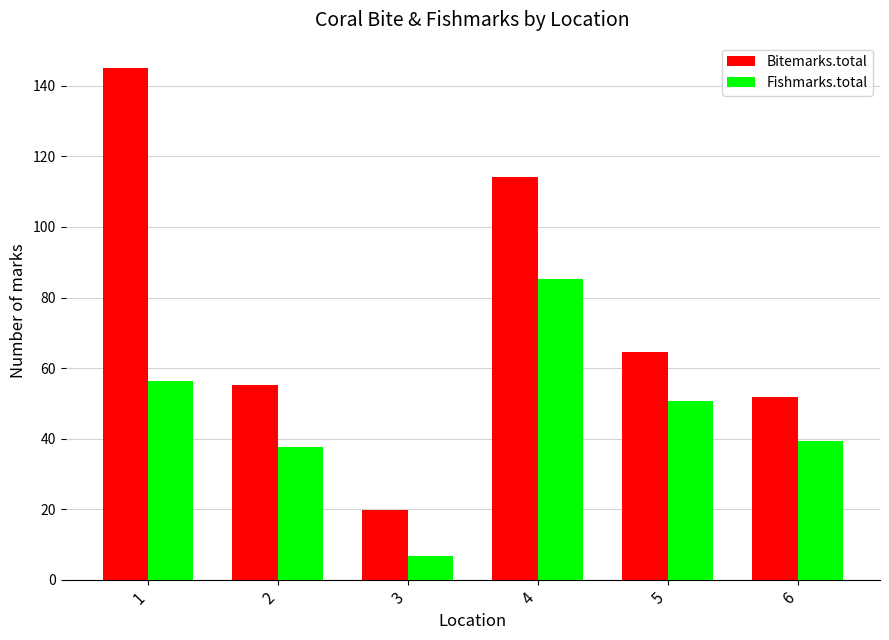

What is the lowest value of the Fishmarks.total series?

6.6